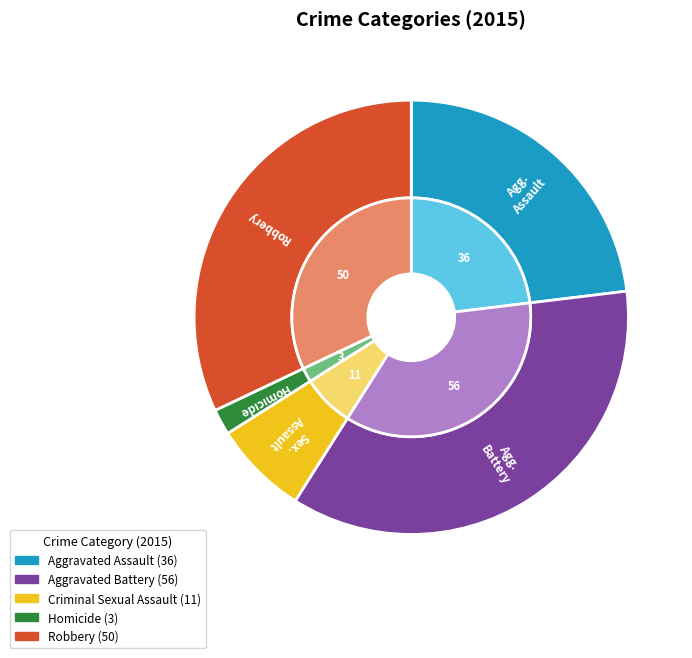

The Homicide slice represents 2% of the pie. True or false?

True